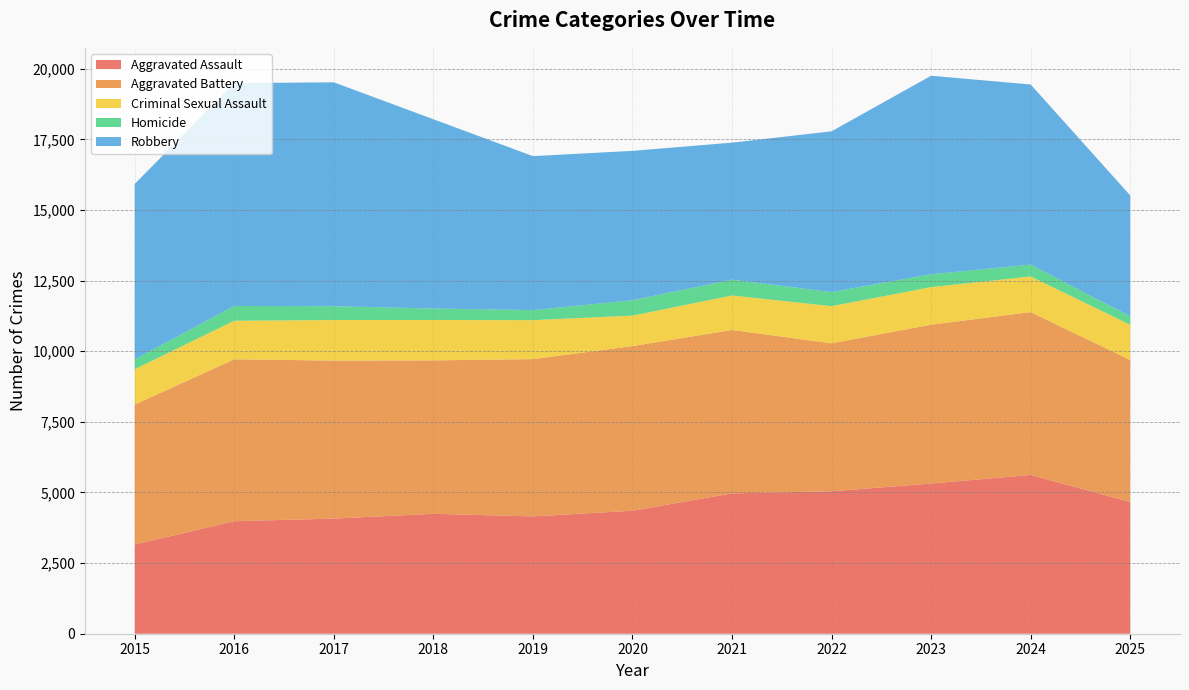

Reading left to right, list all the values displayed in this chart.

Aggravated Assault: 2015=3156	2016=3984	2017=4076	2018=4246	2019=4154	2020=4354	2021=4969	2022=5043	2023=5318	2024=5622	2025=4664
Aggravated Battery: 2015=4956	2016=5733	2017=5594	2018=5432	2019=5568	2020=5829	2021=5785	2022=5239	2023=5624	2024=5764	2025=5028
Criminal Sexual Assault: 2015=1252	2016=1364	2017=1436	2018=1429	2019=1379	2020=1078	2021=1221	2022=1315	2023=1329	2024=1262	2025=1247
Homicide: 2015=352	2016=523	2017=490	2018=407	2019=357	2020=545	2021=561	2022=500	2023=456	2024=421	2025=296
Robbery: 2015=6207	2016=7890	2017=7926	2018=6701	2019=5451	2020=5289	2021=4850	2022=5690	2023=7028	2024=6376	2025=4283